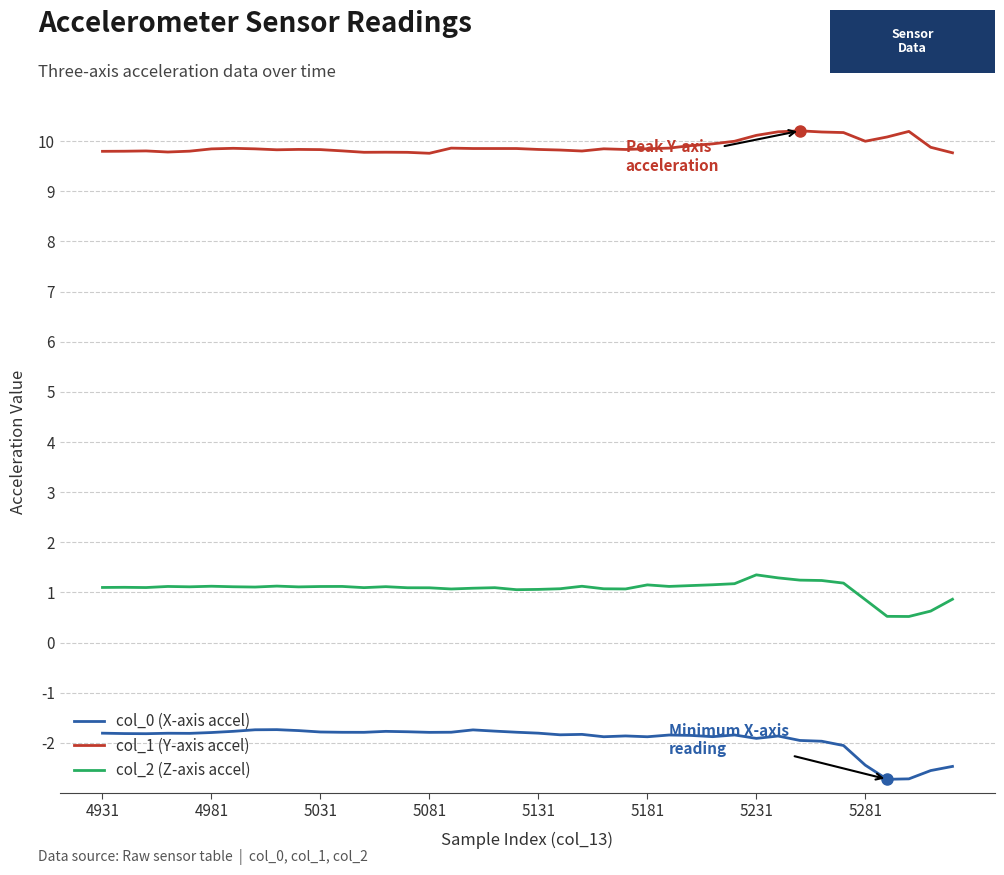

What is the maximum value for col_1 (Y-axis accel)?

10.2